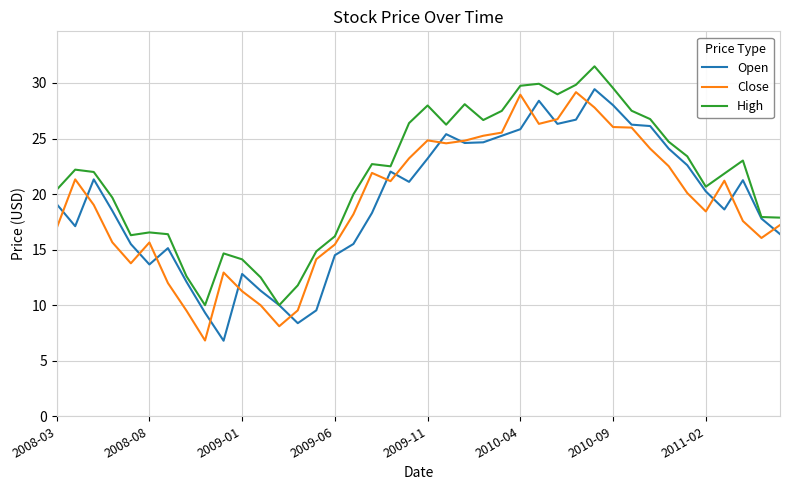

Which series has the widest spread of values?

Open